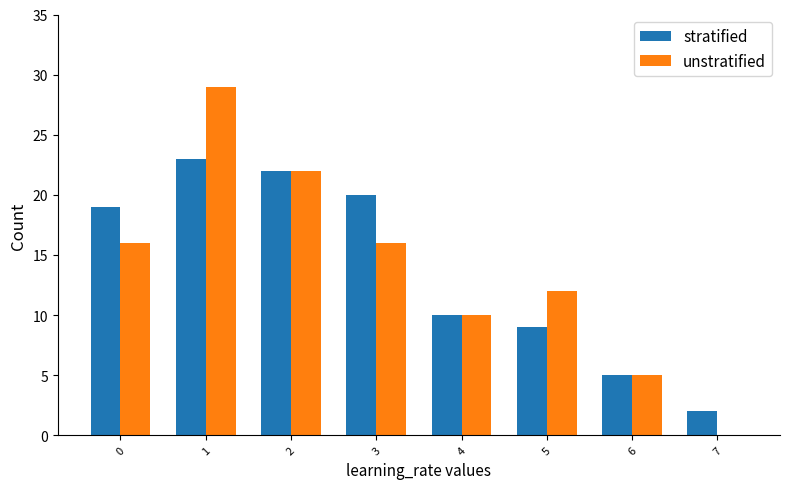

Reading left to right, list all the values displayed in this chart.

stratified: 0=19	1=23	2=22	3=20	4=10	5=9	6=5	7=2
unstratified: 0=16	1=29	2=22	3=16	4=10	5=12	6=5	7=0